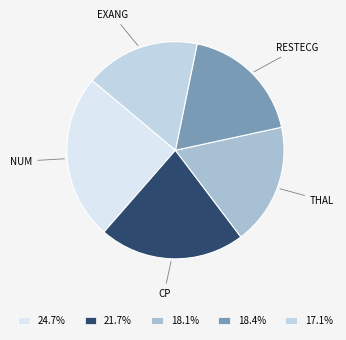

Which slice is the largest?

num